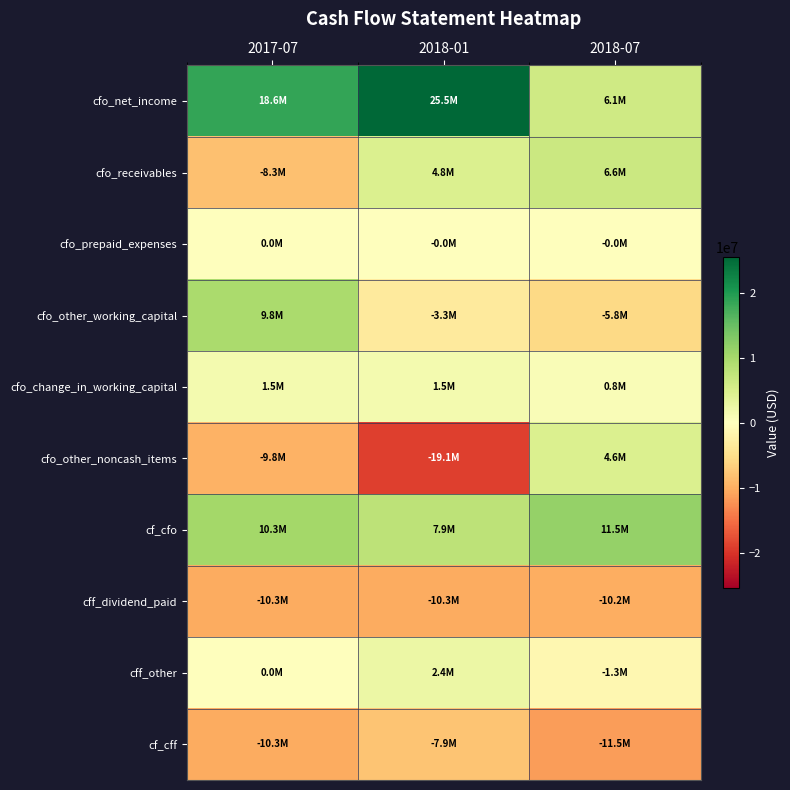

At which category does the chart reach its peak across all series?

2018-01